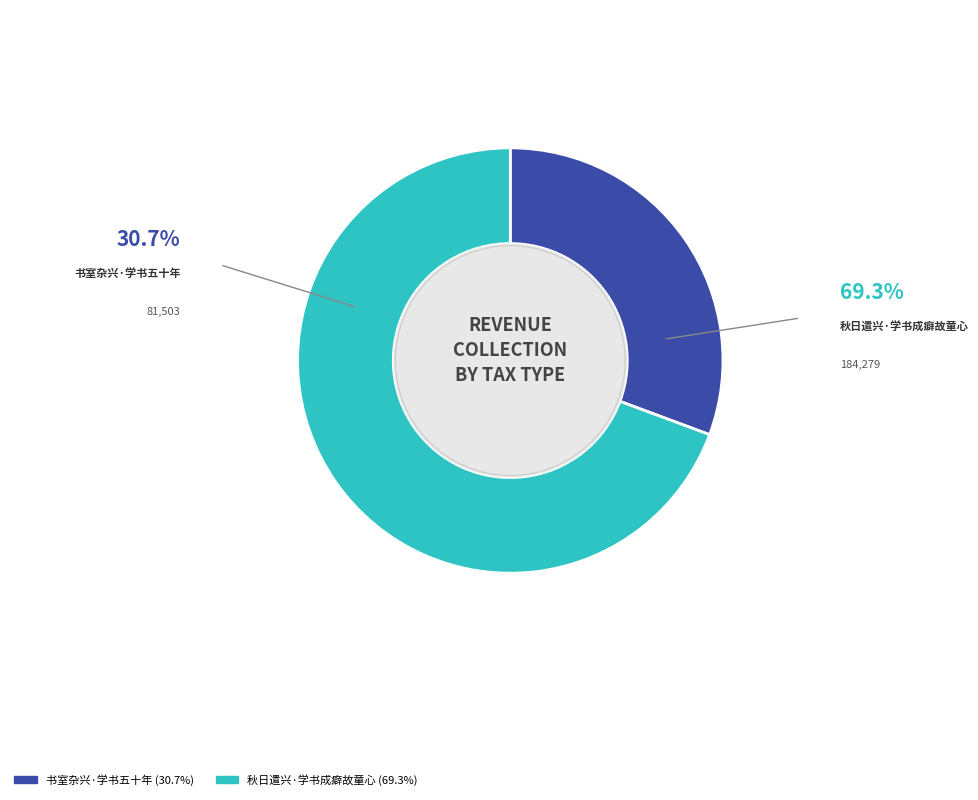

Is there a majority slice in this chart?

Yes